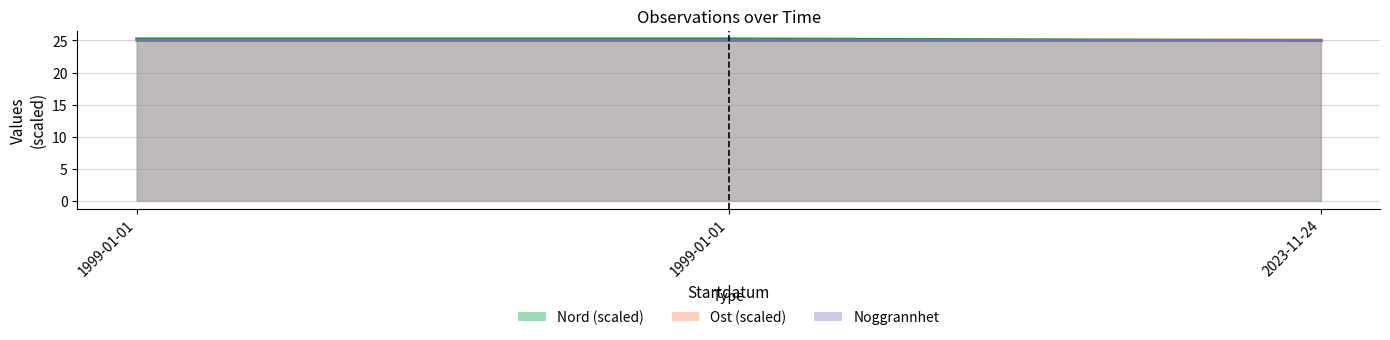

What is the label of the 3rd point from the left?

2023-11-24